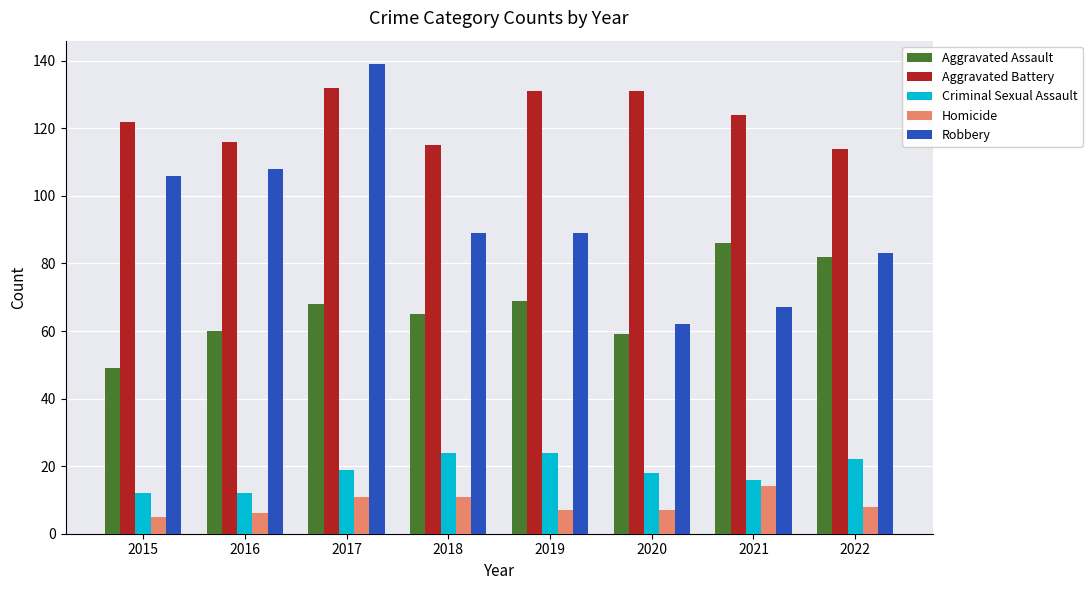

True or false: Criminal Sexual Assault has a value of 15 at 2018.

False